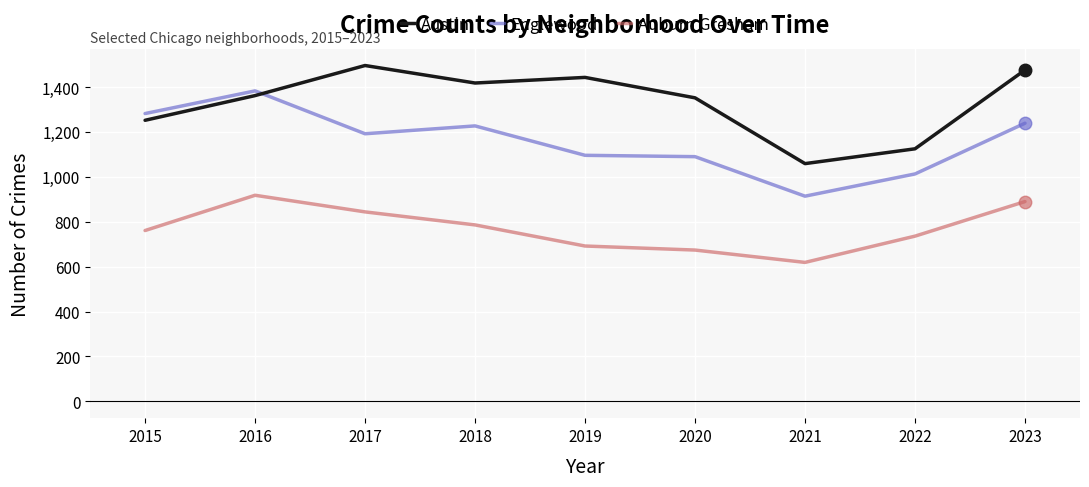

At 2015, list the series in order from largest to smallest.

Englewood, Austin, Auburn Gresham